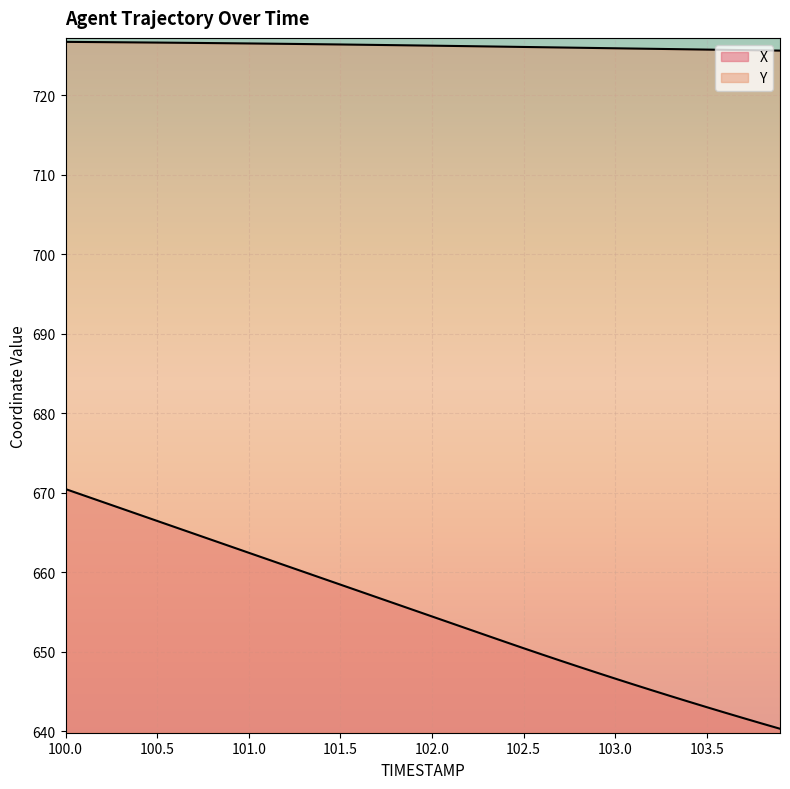

List the labels in order of X value, smallest first.

103.9, 103.8, 103.7, 103.6, 103.5, 103.4, 103.3, 103.2, 103.1, 103.0, 102.9, 102.8, 102.7, 102.6, 102.5, 102.4, 102.3, 102.2, 102.1, 102.0, 101.9, 101.8, 101.7, 101.6, 101.5, 101.4, 101.3, 101.2, 101.1, 101.0, 100.9, 100.8, 100.7, 100.6, 100.5, 100.4, 100.3, 100.2, 100.1, 100.0